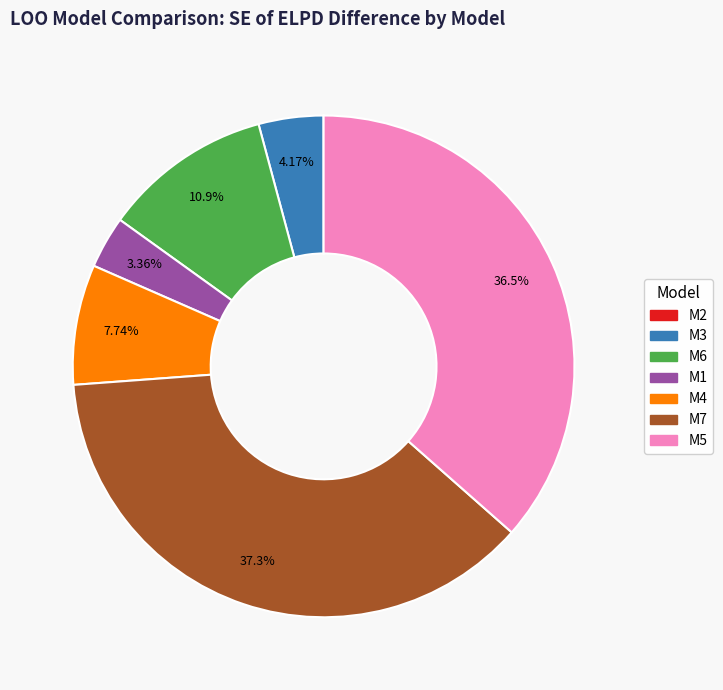

Between M1 and M3, which is larger?

M3